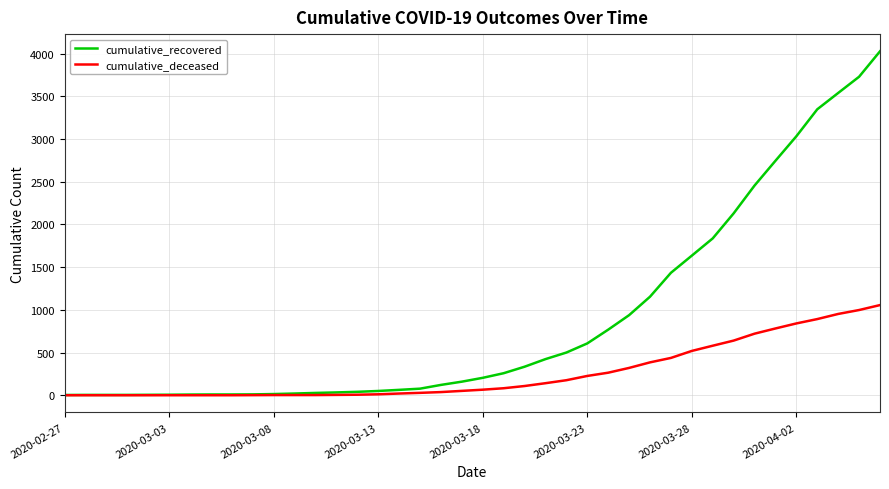

What are all the series names shown in the legend?

cumulative_recovered, cumulative_deceased